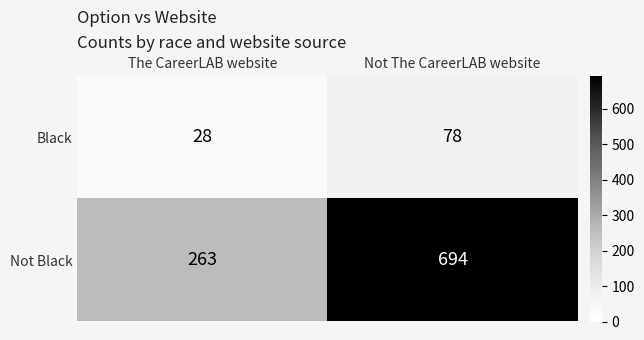

At Not The CareerLAB website, list the series in order from smallest to largest.

Black, Not Black